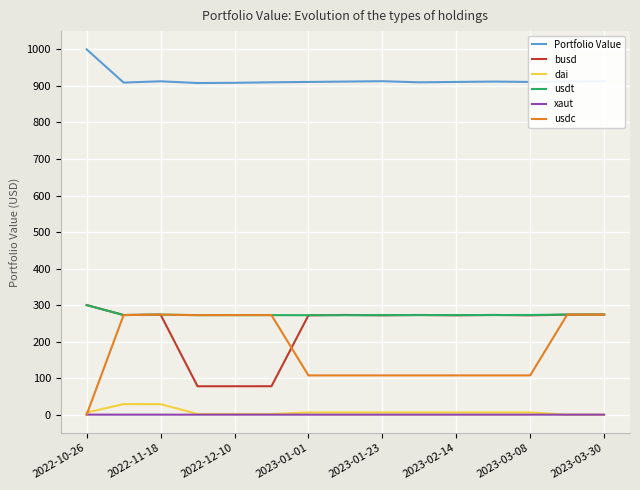

What is the greatest value displayed?

1000.2